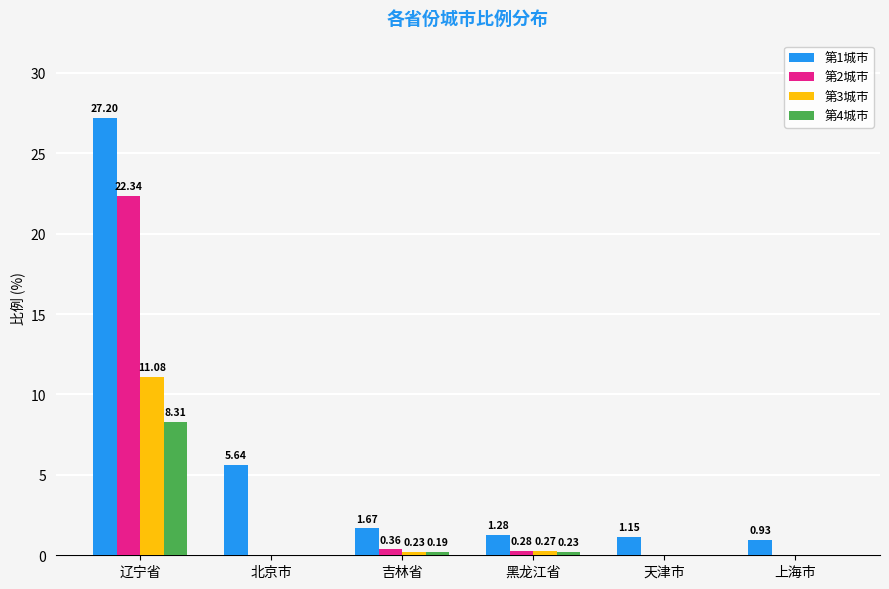

Where is 第3城市 nearest to the value 5?

黑龙江省